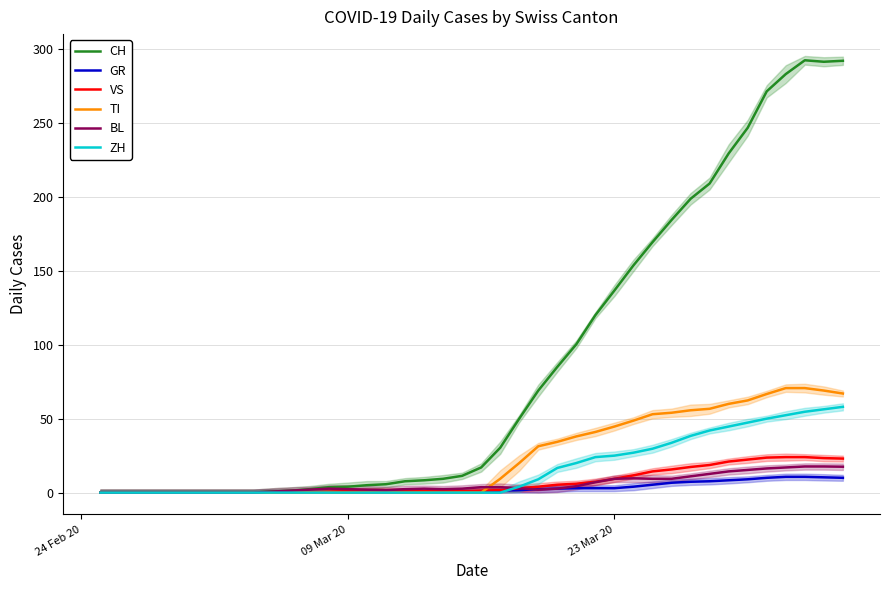

What is the maximum value for BL?

17.7